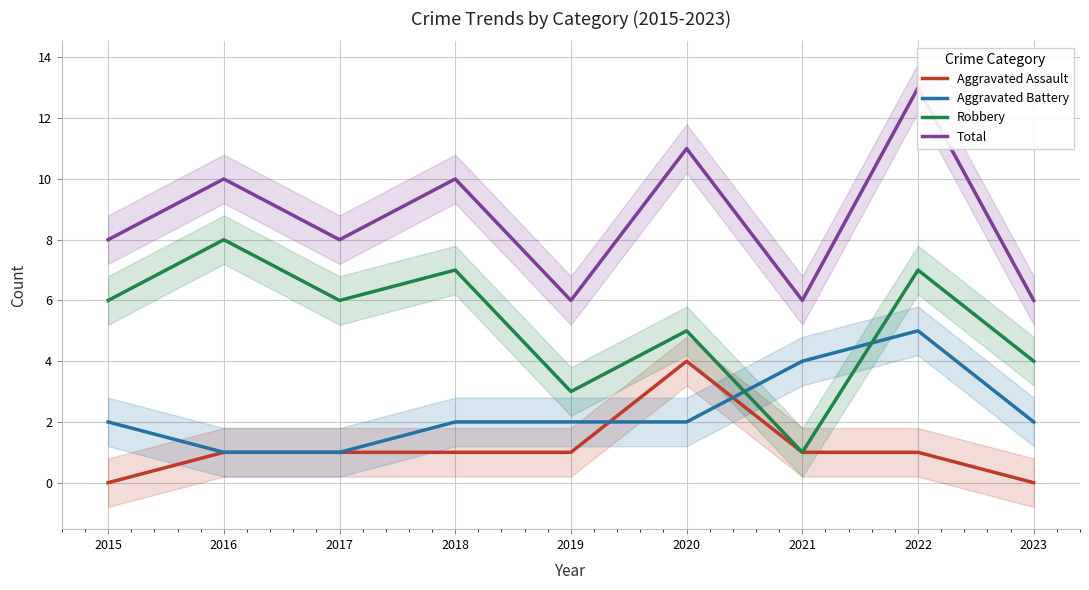

How many categories are shown in the chart?

9